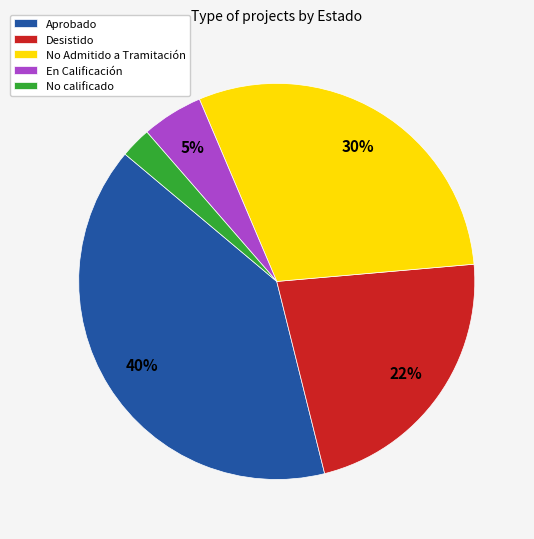

Which slice is the smallest?

No calificado